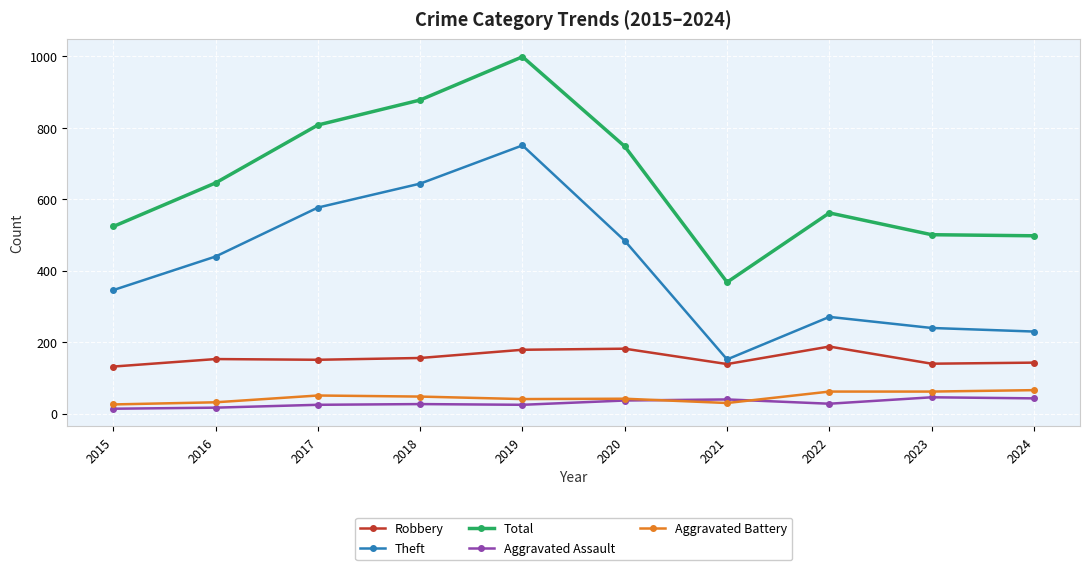

What is the value of the Robbery point at the 5th from the left?

179